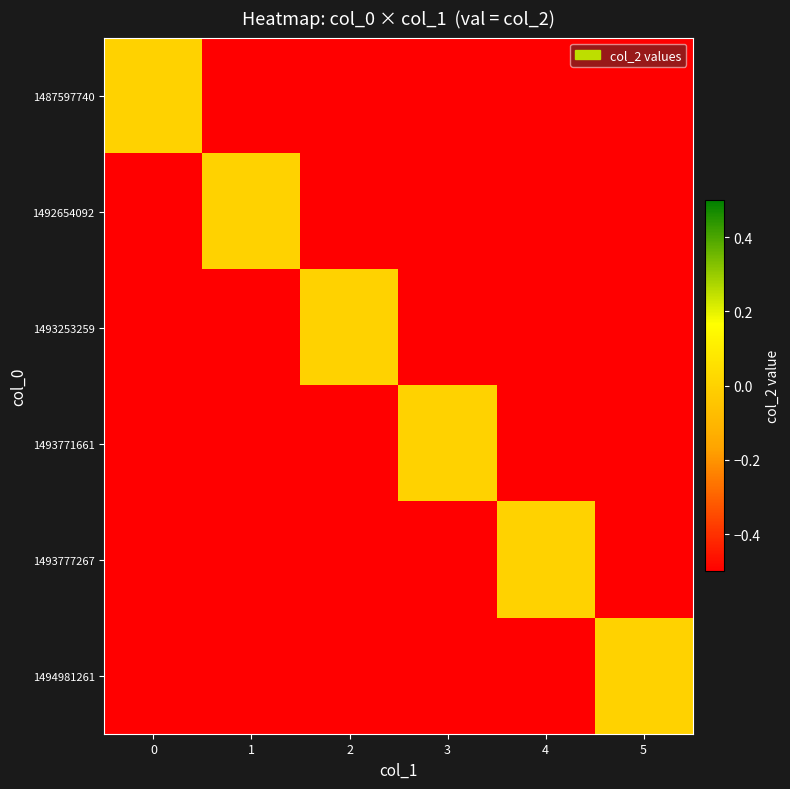

Reading left to right, what are all the values shown in this chart?

1487597740: 0=0.0	1=-0.5	2=-0.5	3=-0.5	4=-0.5	5=-0.5
1492654092: 0=-0.5	1=0.0	2=-0.5	3=-0.5	4=-0.5	5=-0.5
1493253259: 0=-0.5	1=-0.5	2=0.0	3=-0.5	4=-0.5	5=-0.5
1493771661: 0=-0.5	1=-0.5	2=-0.5	3=0.0	4=-0.5	5=-0.5
1493777267: 0=-0.5	1=-0.5	2=-0.5	3=-0.5	4=0.0	5=-0.5
1494981261: 0=-0.5	1=-0.5	2=-0.5	3=-0.5	4=-0.5	5=0.0